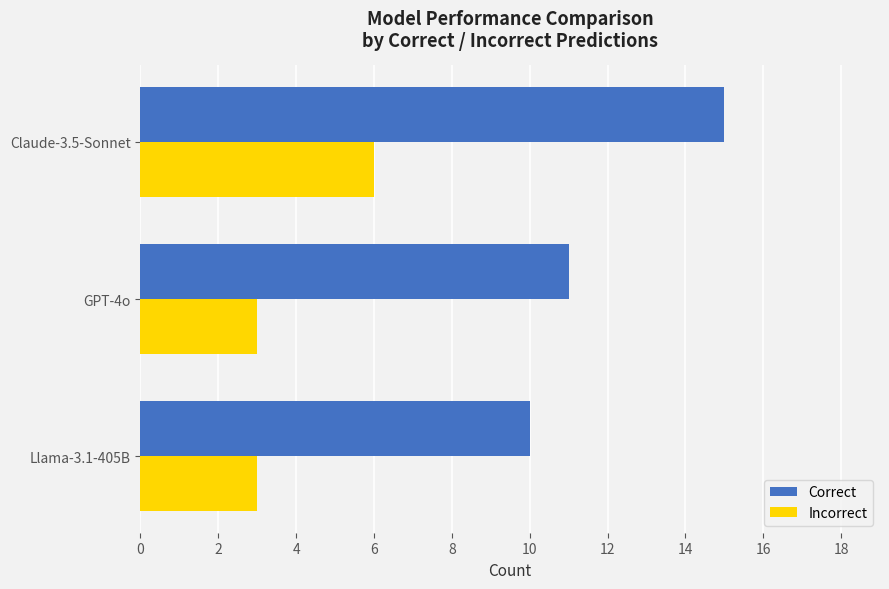

At which label is Correct closest to 12?

GPT-4o